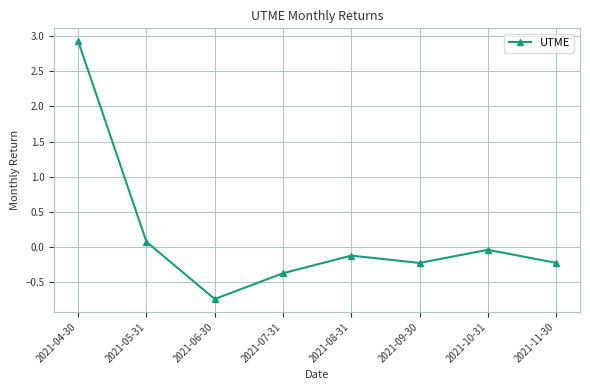

The value at 2021-07-31 is -0.1. True or false?

False